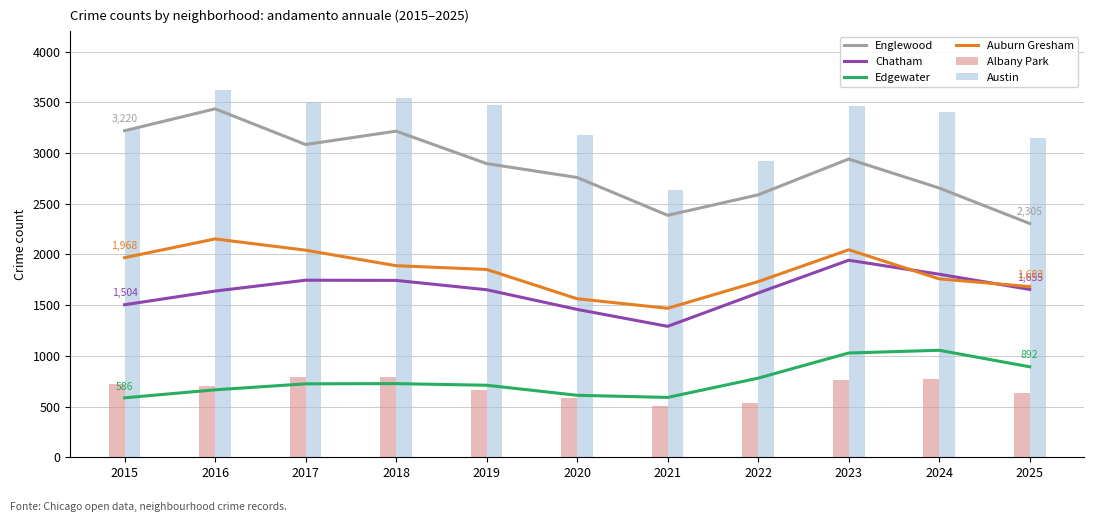

True or false: Englewood has a value of 2655 at 2024.

True